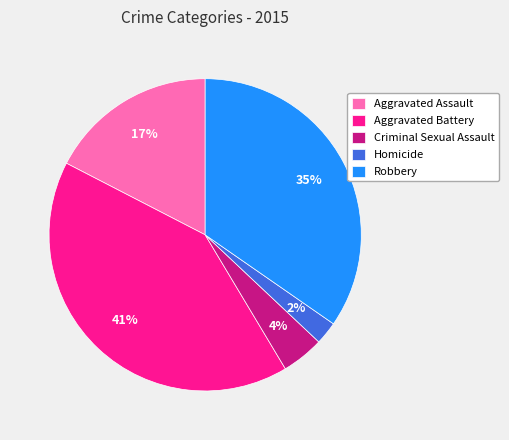

Between Aggravated Assault and Homicide, which is larger?

Aggravated Assault